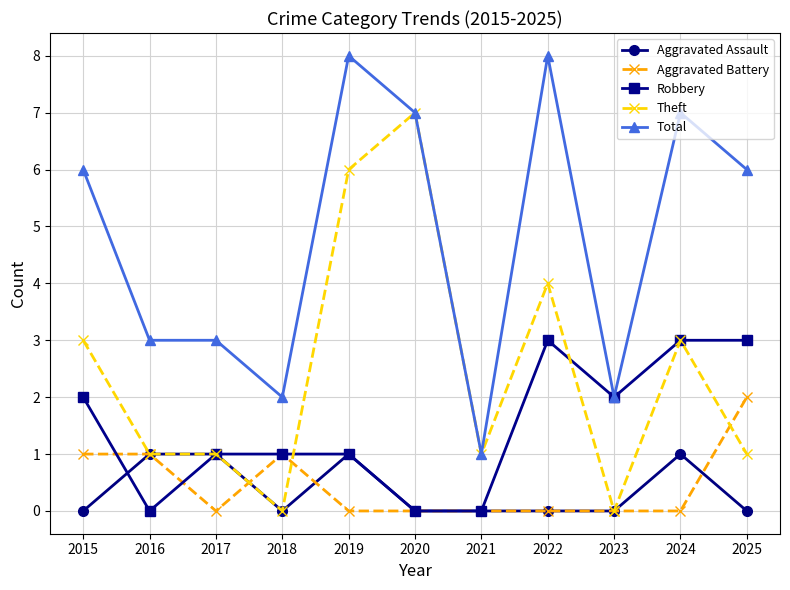

What is the value of the Aggravated Assault point at the 2nd from the left?

1